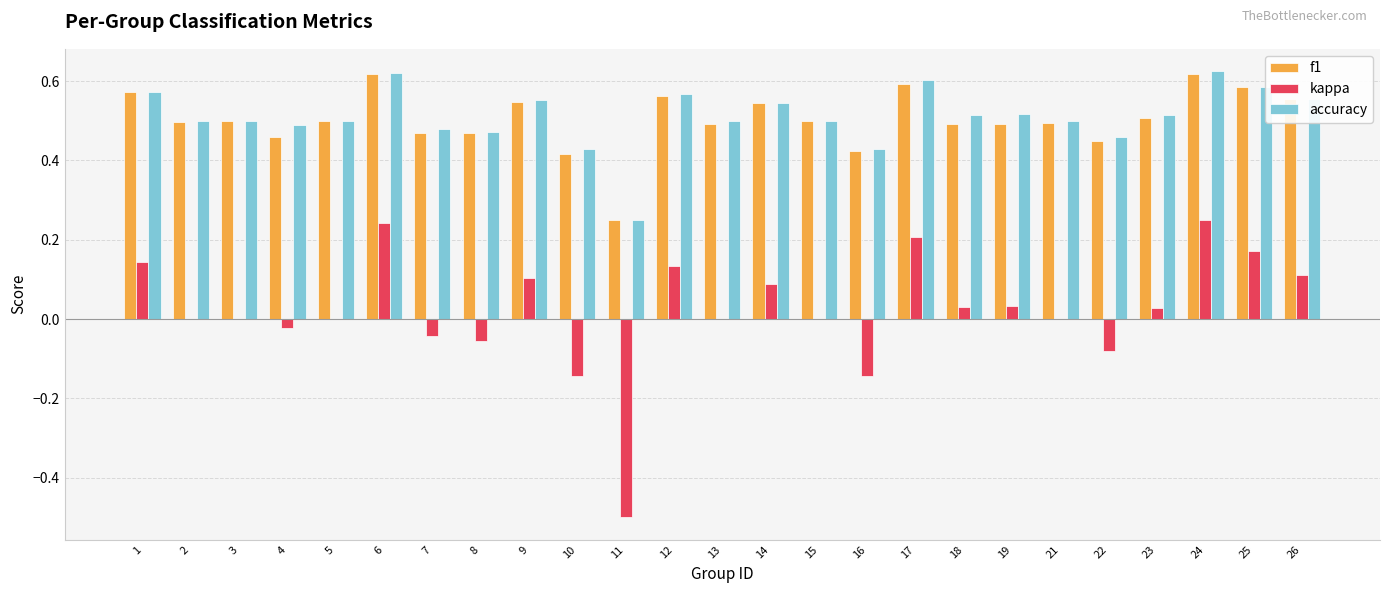

Which series changed the most between 2 and 22?

kappa